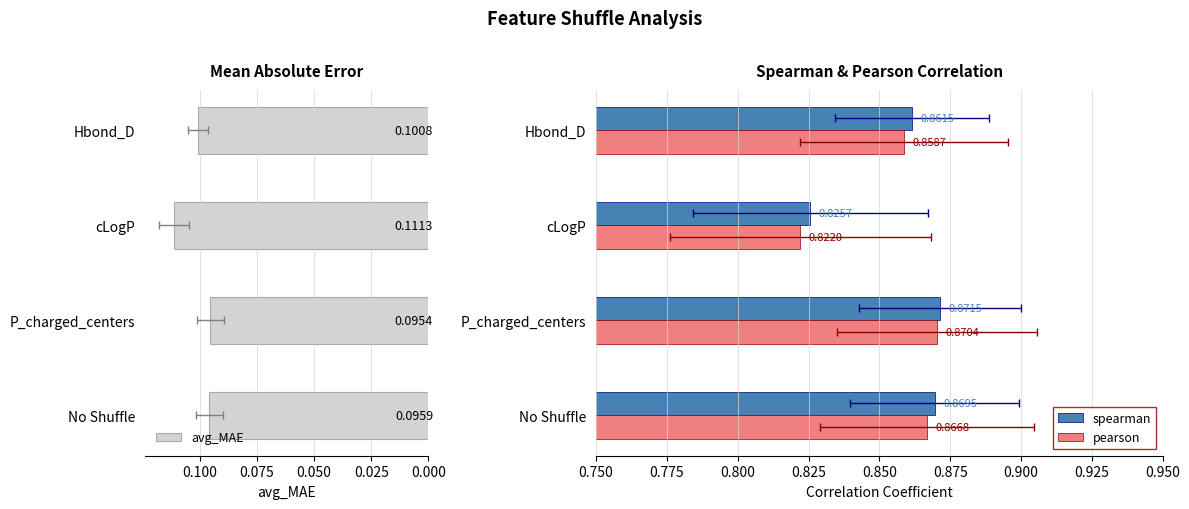

What is the maximum value for pearson?

0.9